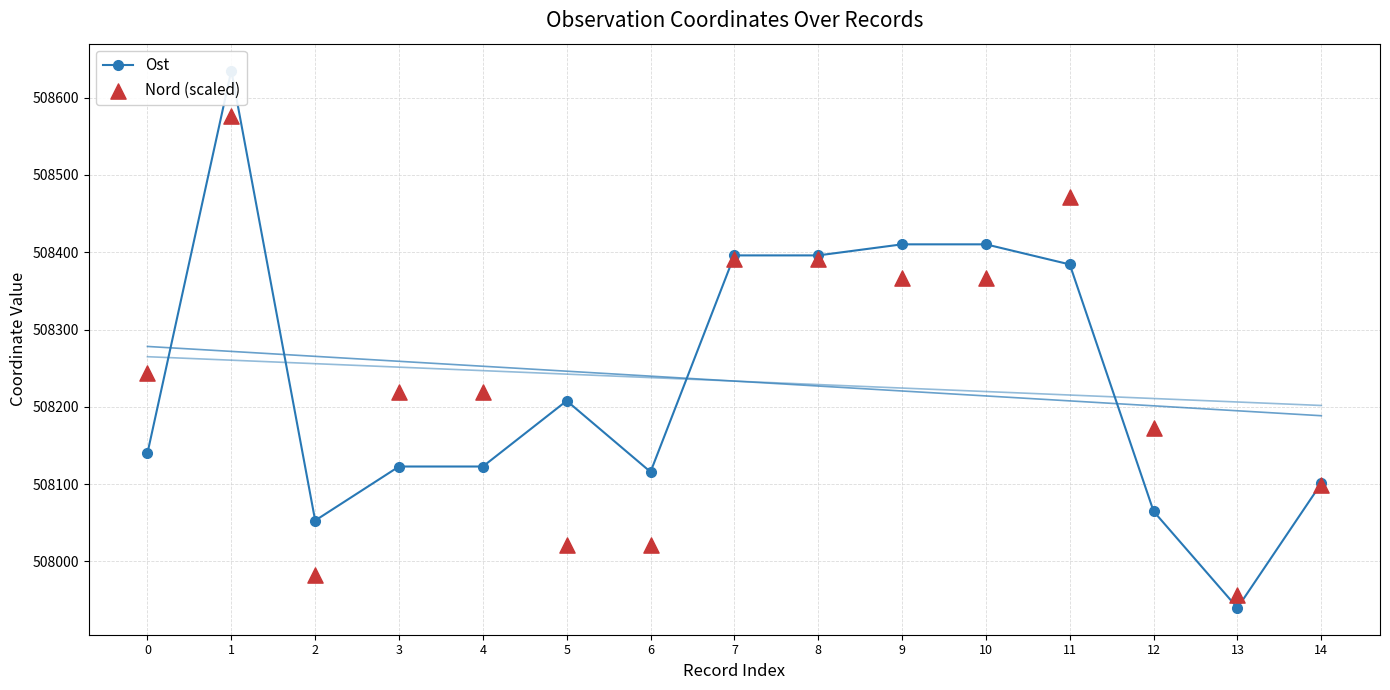

At which category is the sum across all series the highest?

1